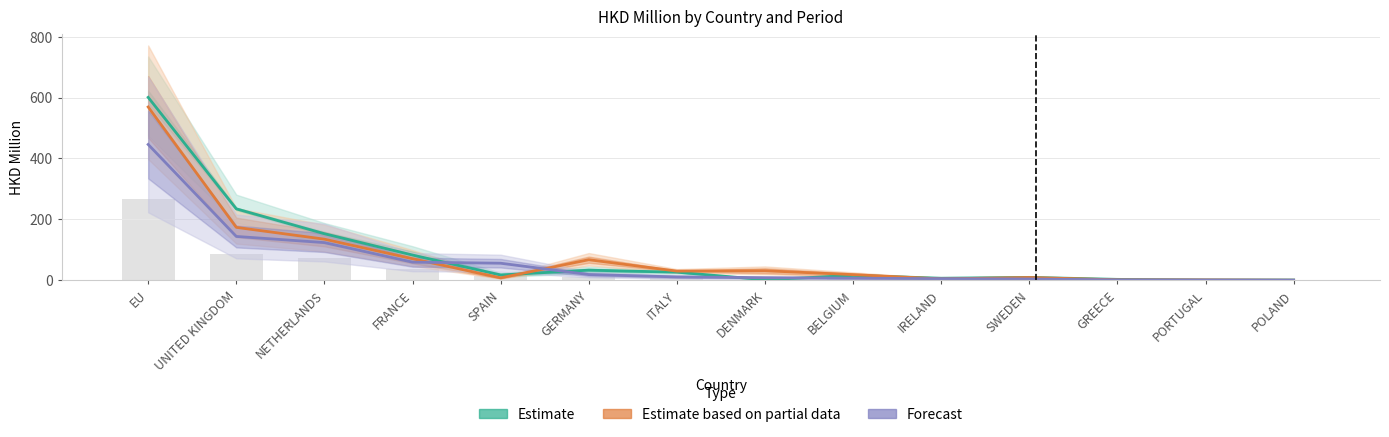

What is the greatest value displayed?

600.6